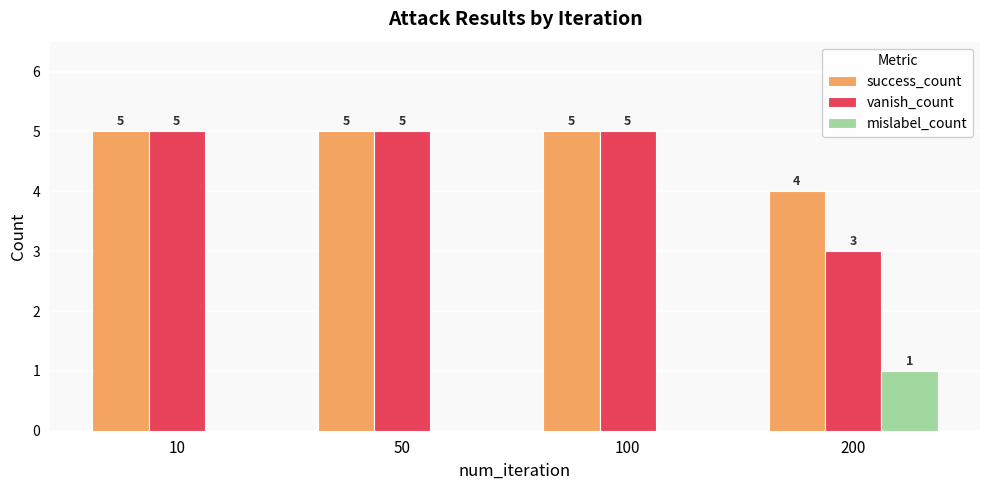

How many groups of bars are there?

4